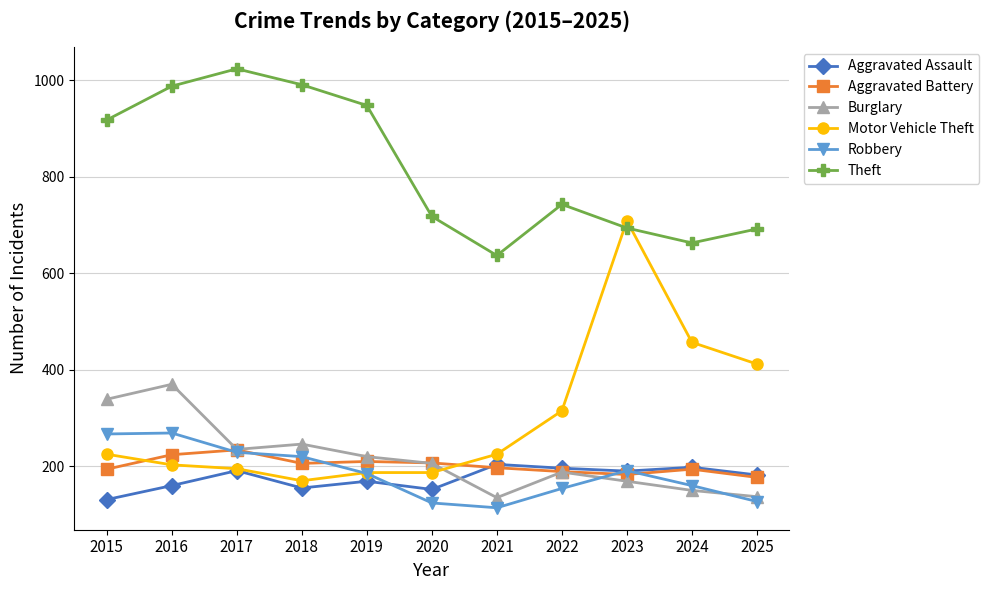

Rank the series by their maximum value, from lowest to highest.

Aggravated Assault, Aggravated Battery, Robbery, Burglary, Motor Vehicle Theft, Theft